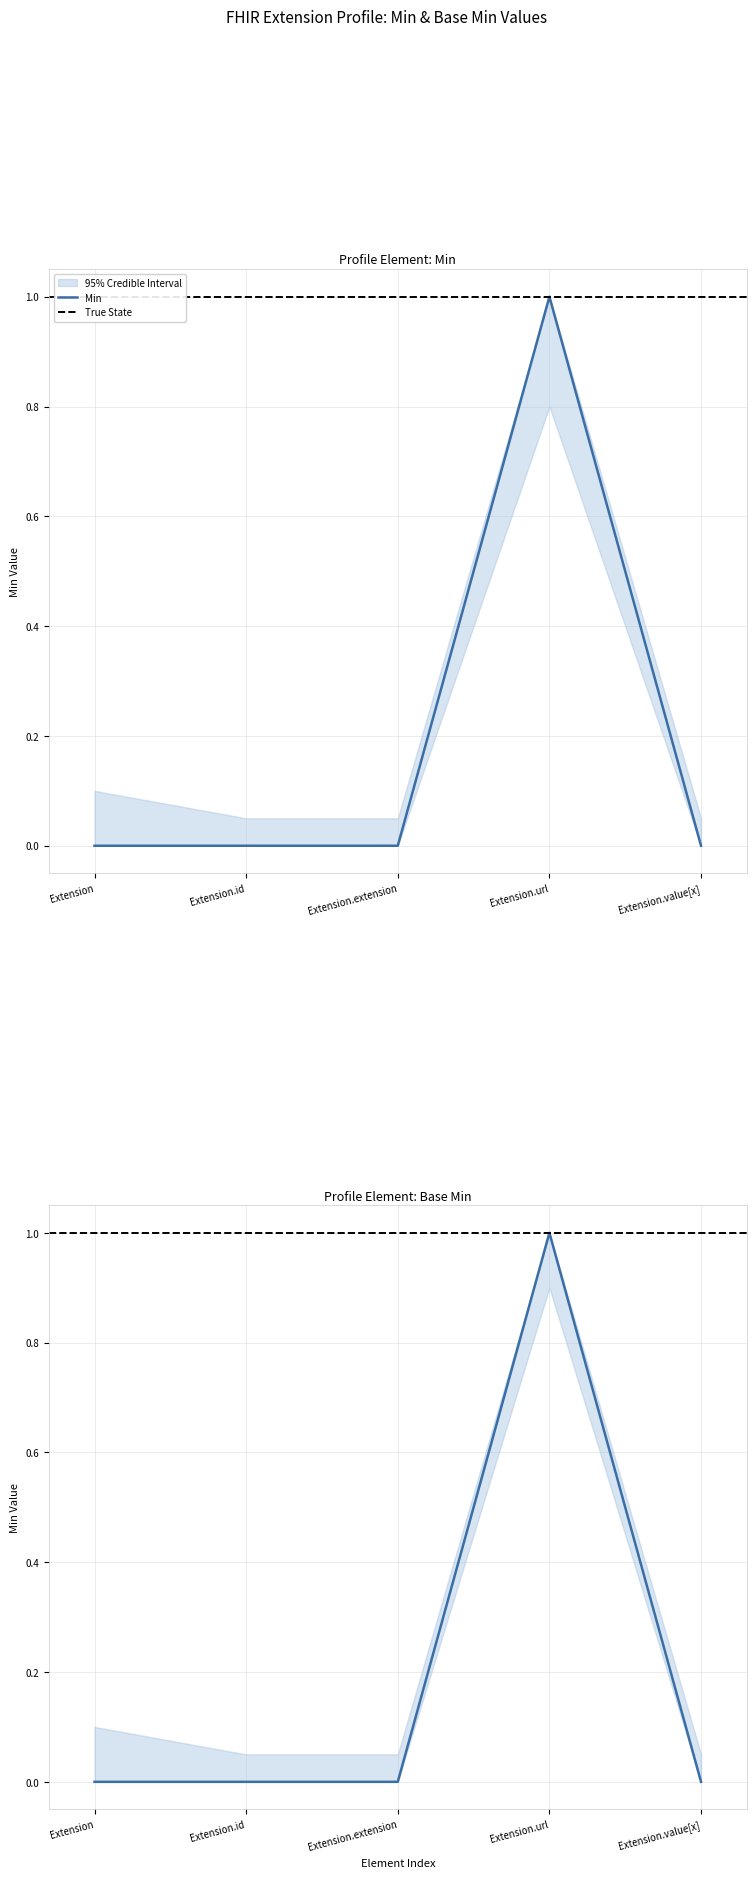

True or false: Min and Base Min intersect in this chart.

False